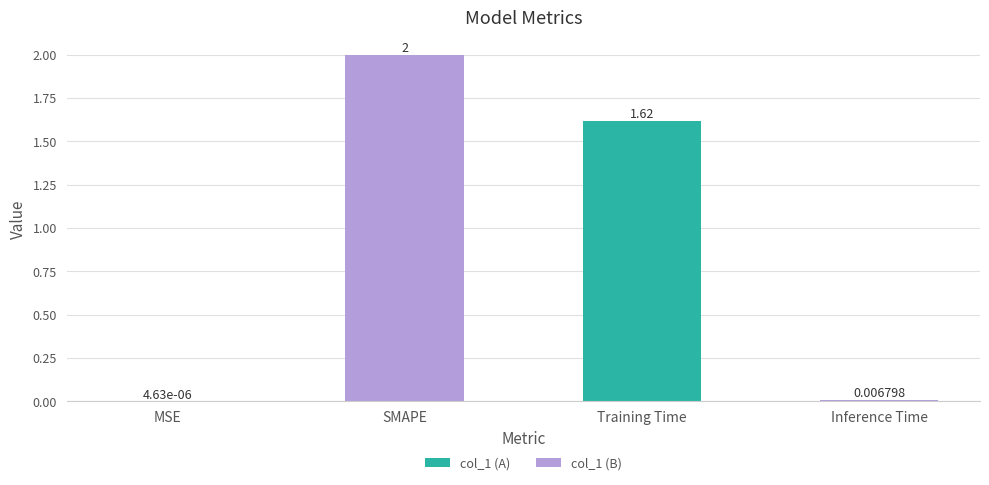

Which category has the highest value across all series?

SMAPE